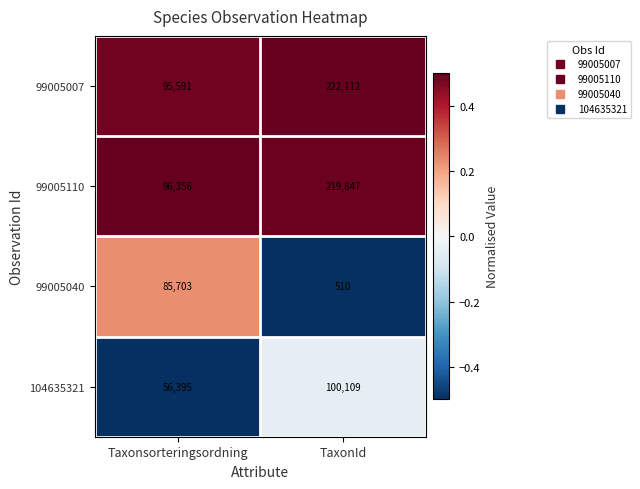

The value of 99005007 at Taxonsorteringsordning is 95591. True or false?

True